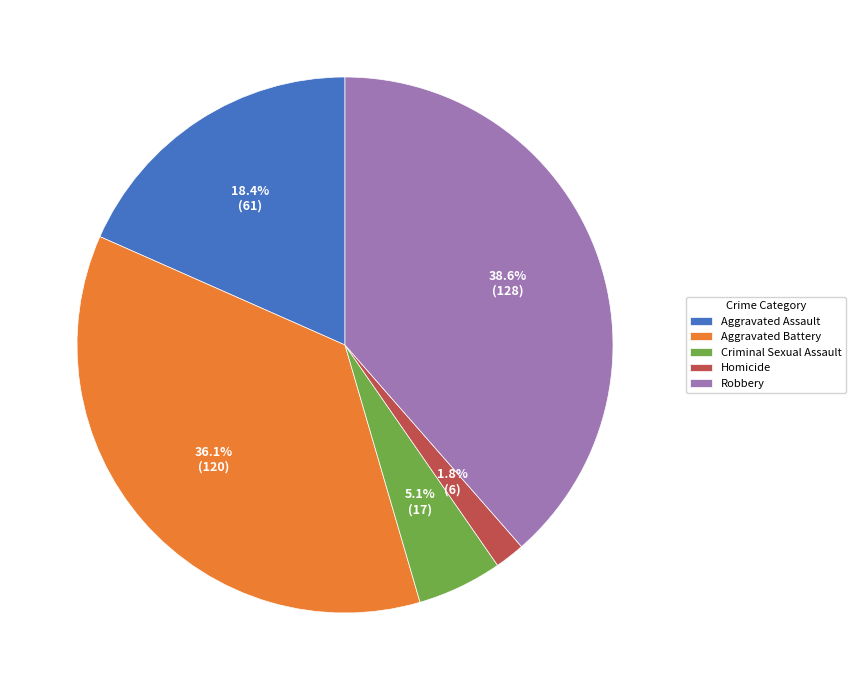

Is there a majority slice in this chart?

No